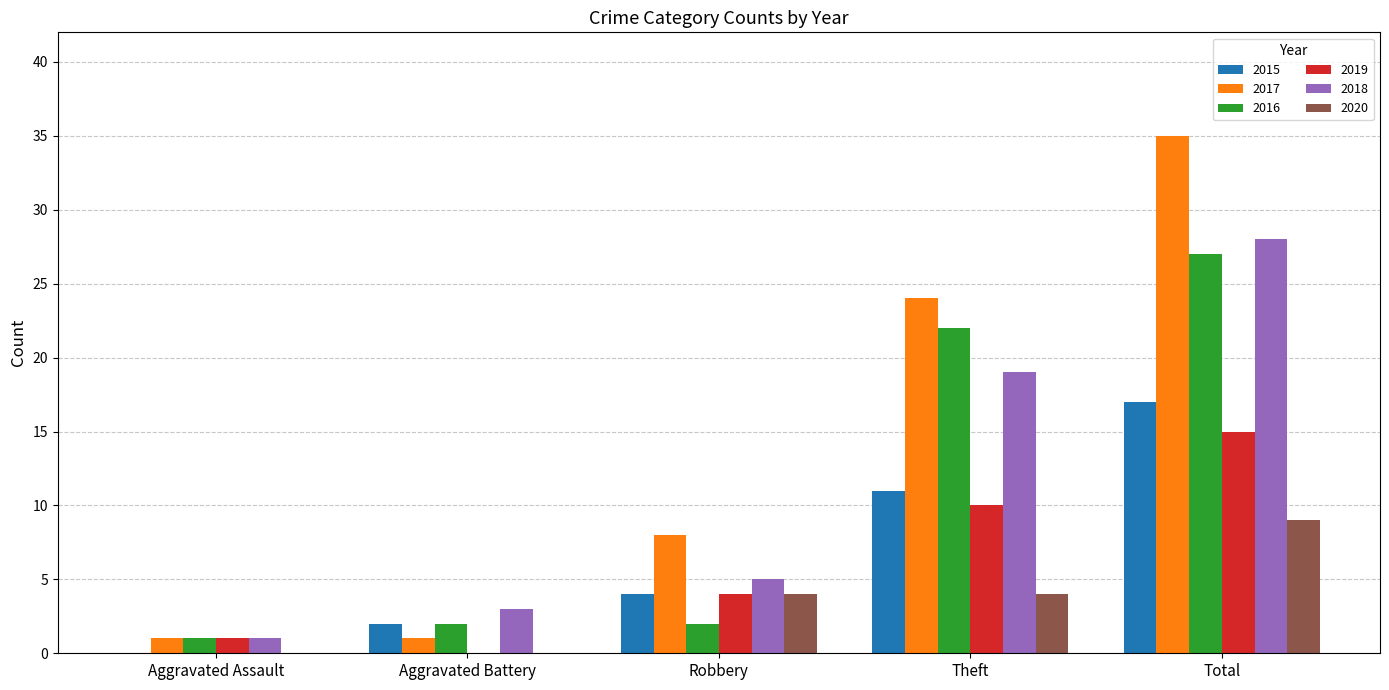

Which category has the highest value in the 2017 series?

Total